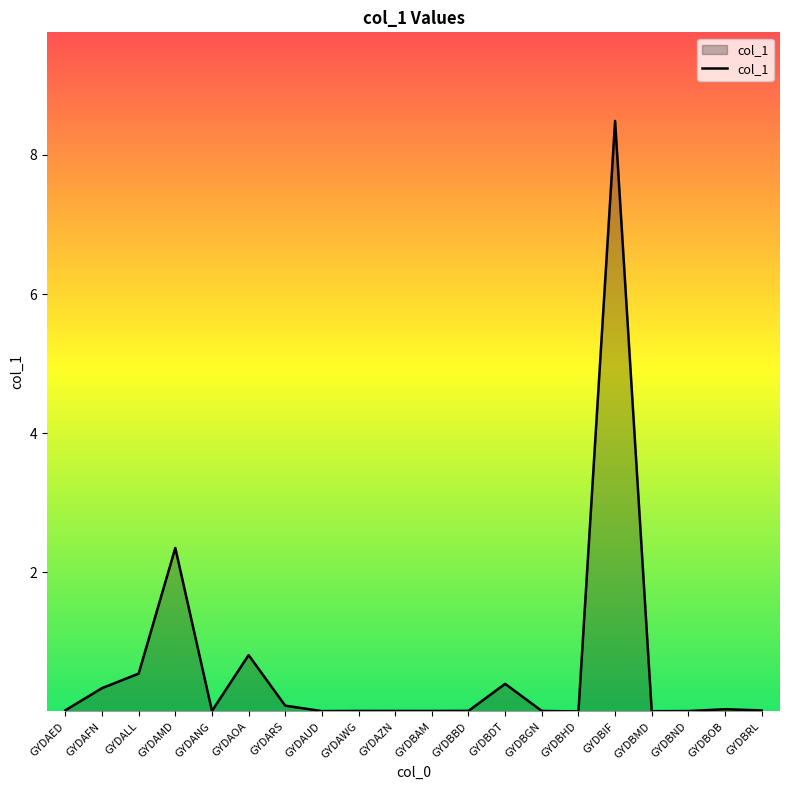

Where is the data nearest to the value 4?

GYDAMD